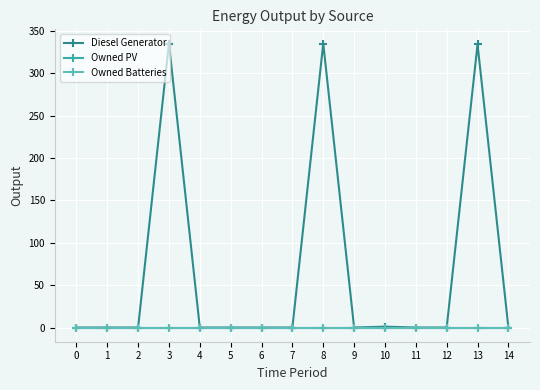

Reading left to right, extract all data points from this chart.

Diesel Generator: 0=0	1=0	2=0	3=335	4=0	5=0	6=0	7=0	8=335	9=0	10=1	11=0	12=0	13=334	14=0
Owned PV: 0=0	1=0	2=0	3=0	4=0	5=0	6=0	7=0	8=0	9=0	10=0	11=0	12=0	13=0	14=0
Owned Batteries: 0=0	1=0	2=0	3=0	4=0	5=0	6=0	7=0	8=0	9=0	10=0	11=0	12=0	13=0	14=0